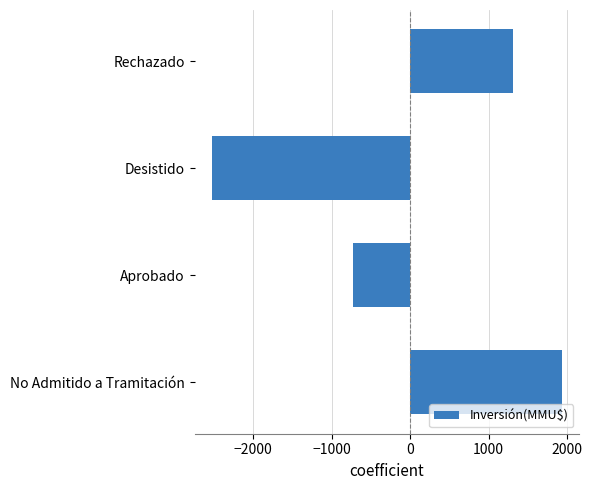

List the labels in order of value, smallest first.

Desistido, Aprobado, Rechazado, No Admitido a Tramitación